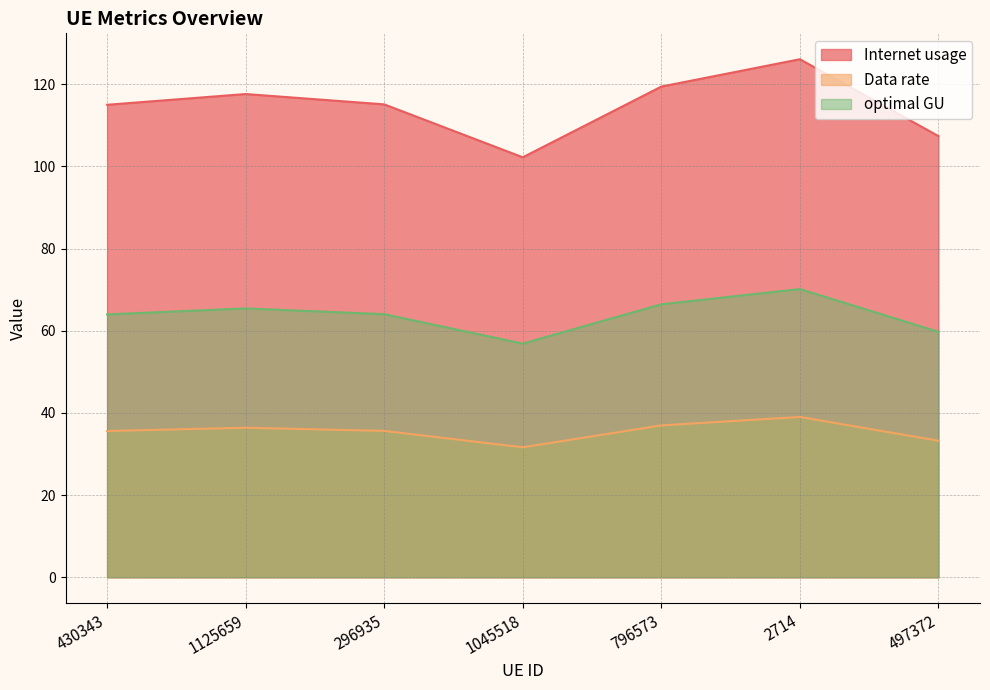

How many data points in Internet usage are less than 115?

3